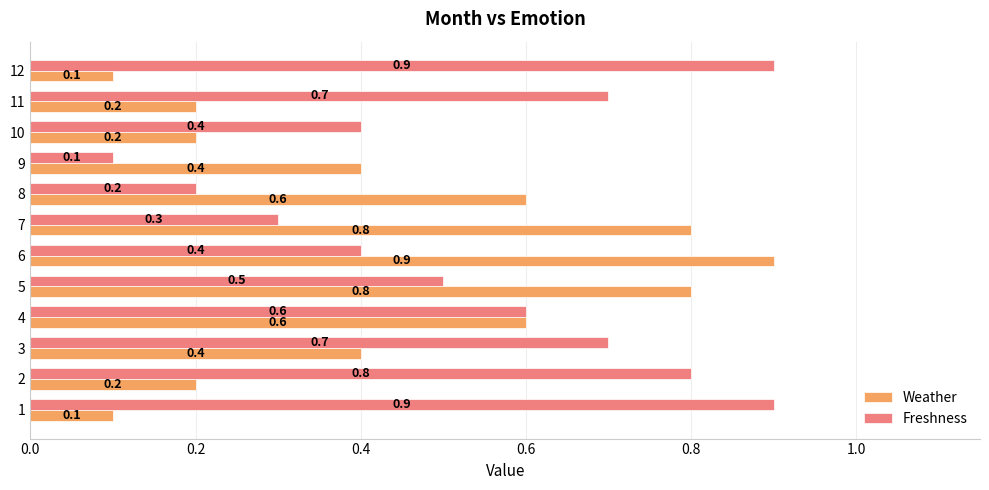

Which series changed the most between 2 and 4?

Weather